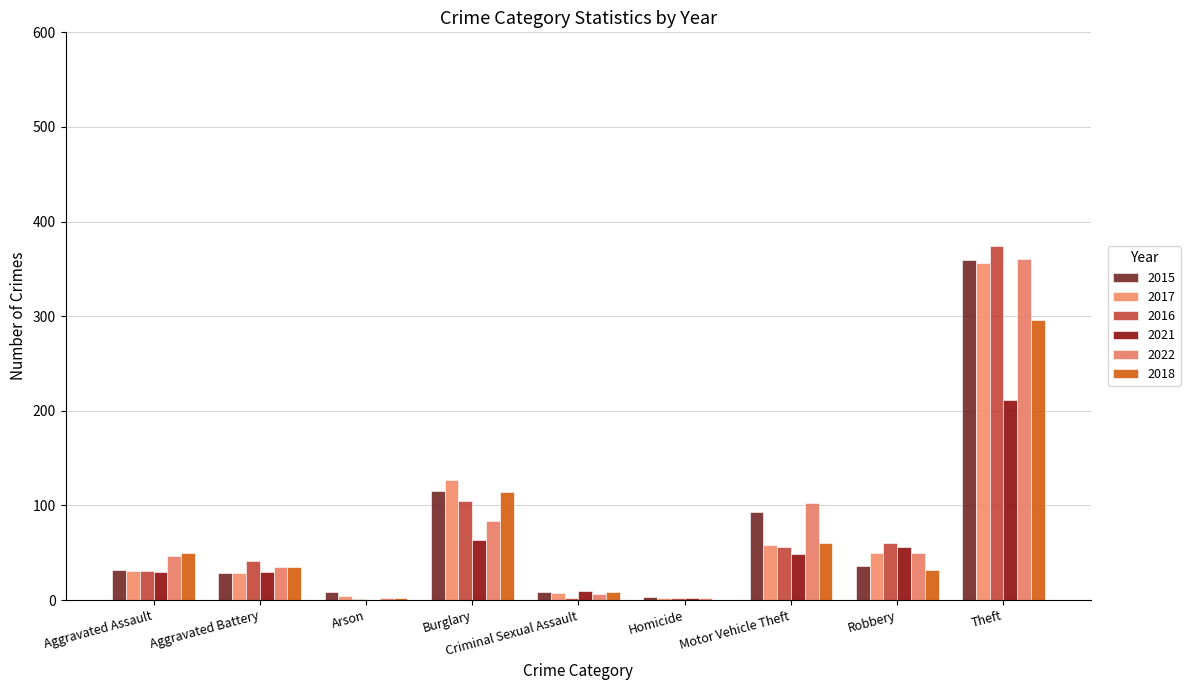

Is it true that 2018 equals 9 at Criminal Sexual Assault?

True